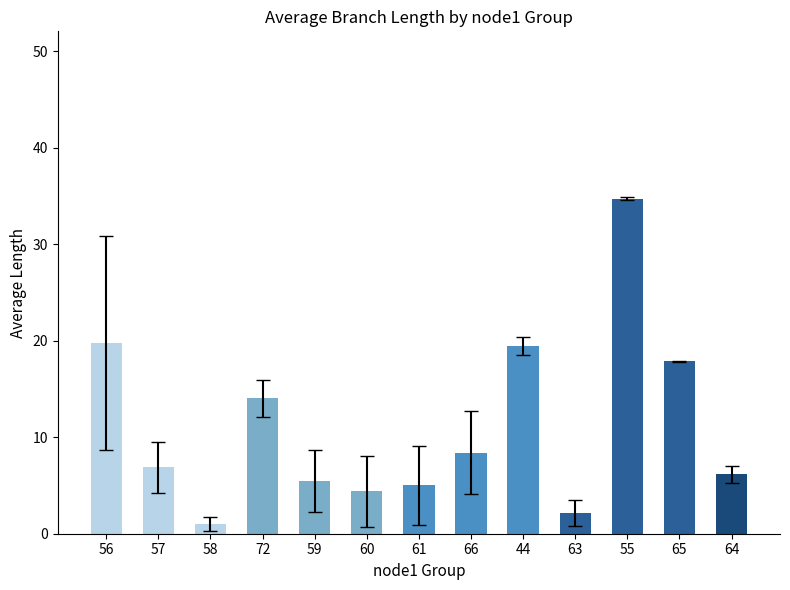

What is the sum of all values?

145.3